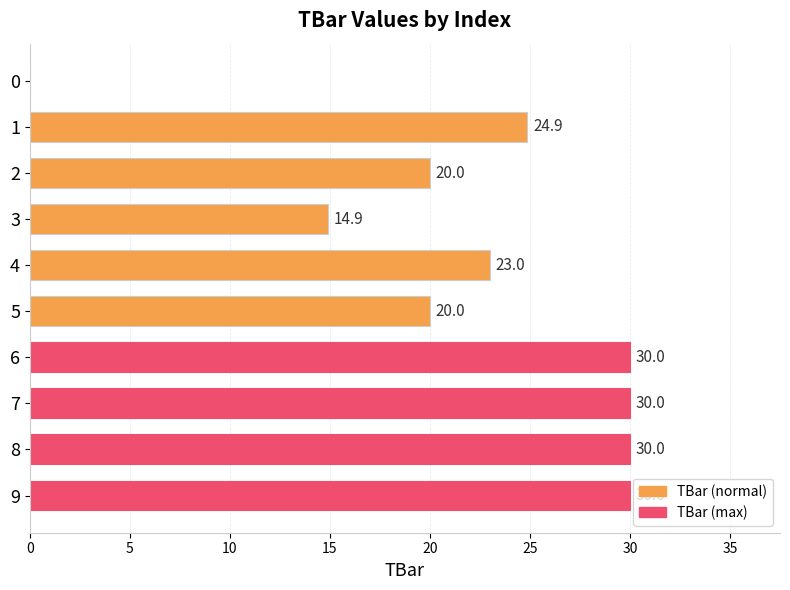

The chart shows a value of 20.0 at 5. True or false?

True